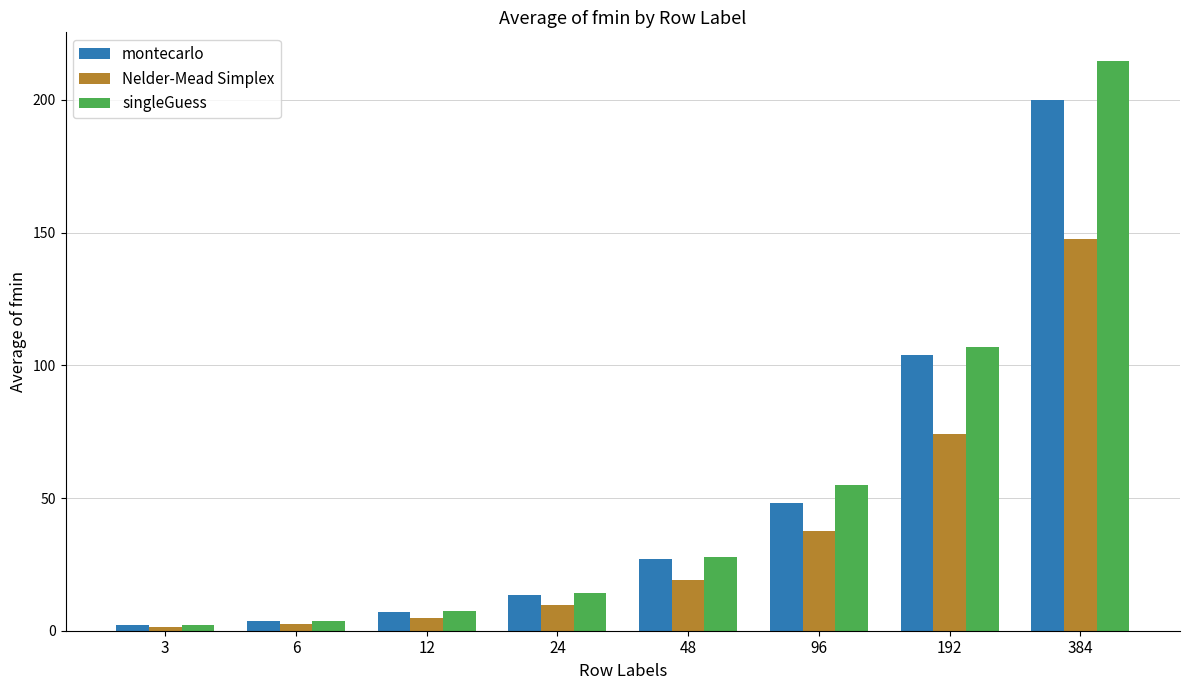

What are all the series names shown in the legend?

montecarlo, Nelder-Mead Simplex, singleGuess